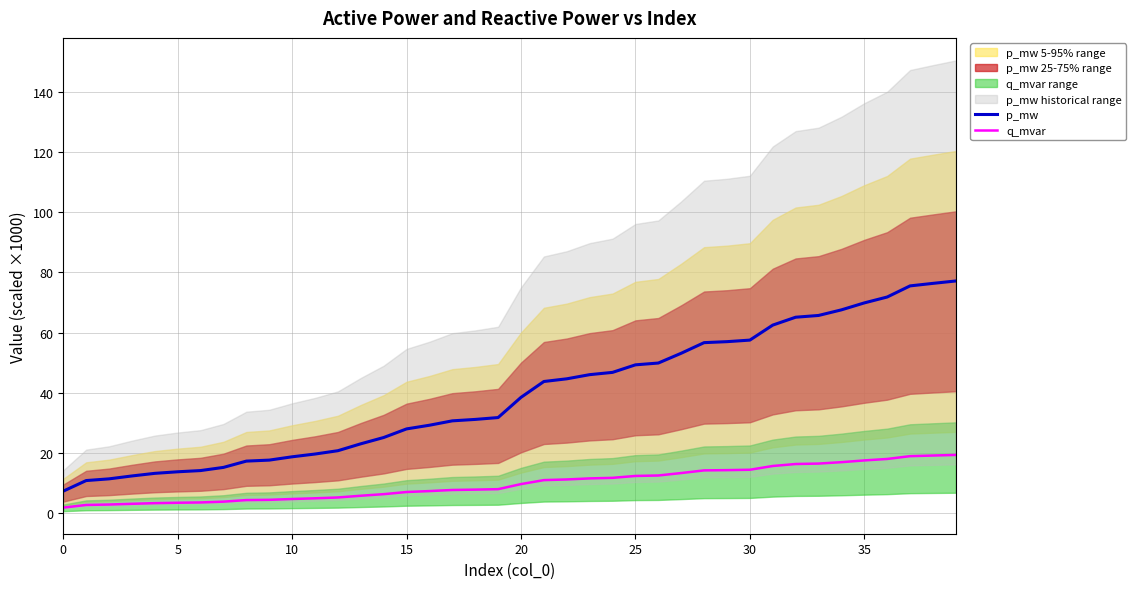

Is it true that q_mvar equals 7.7 at 17?

True